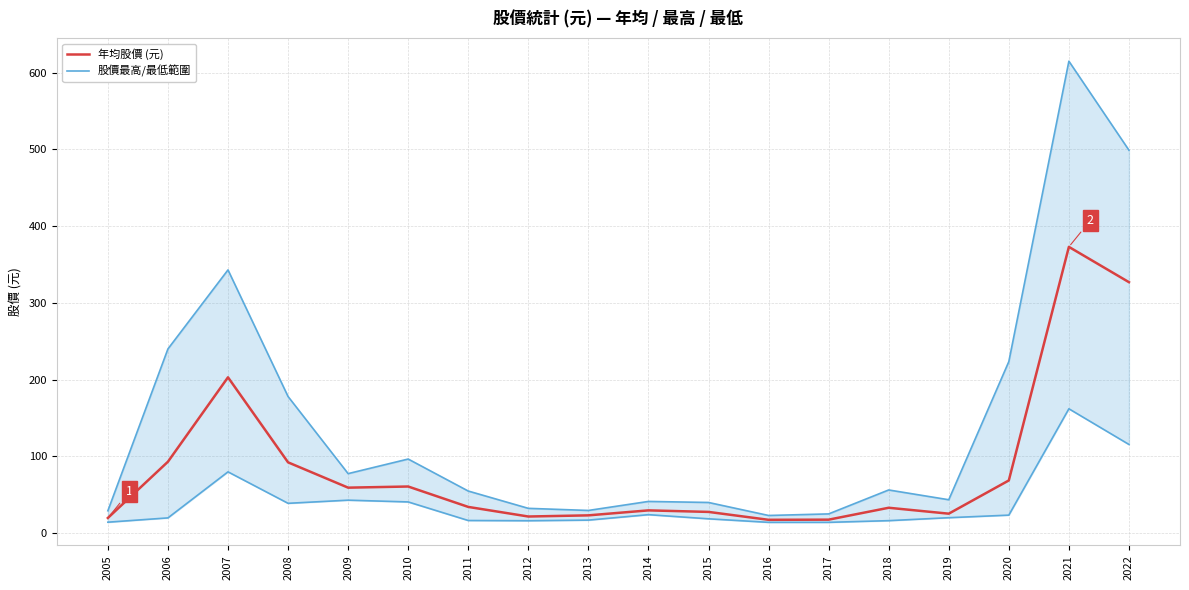

In 年均股價 (元), how many points are lower than both neighbors (excluding endpoints)?

4